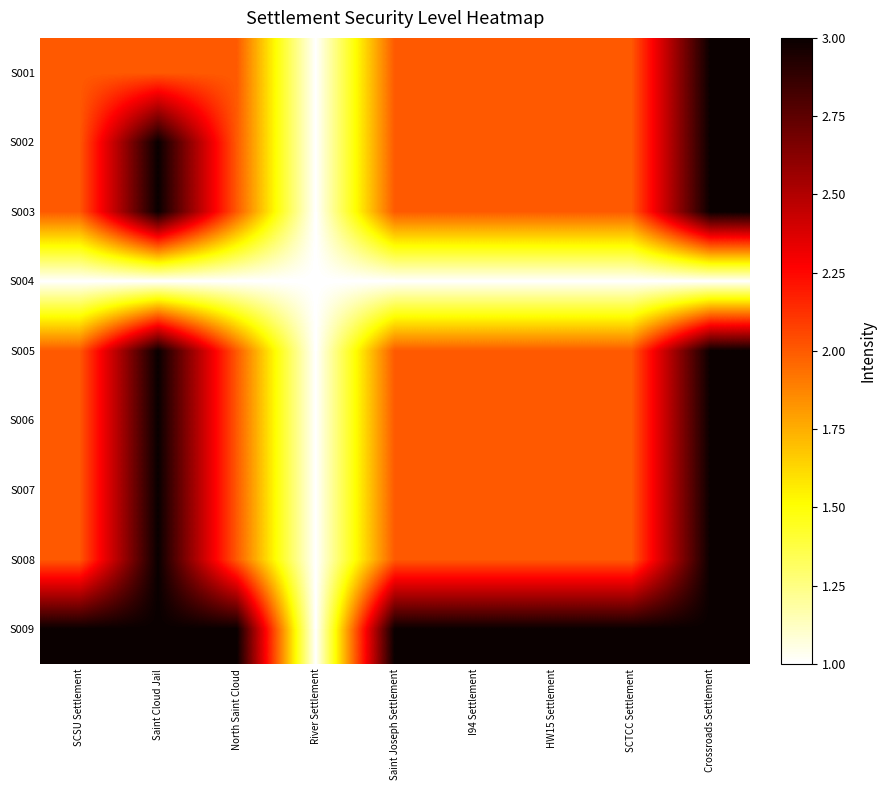

How many distinct data groups are displayed?

9